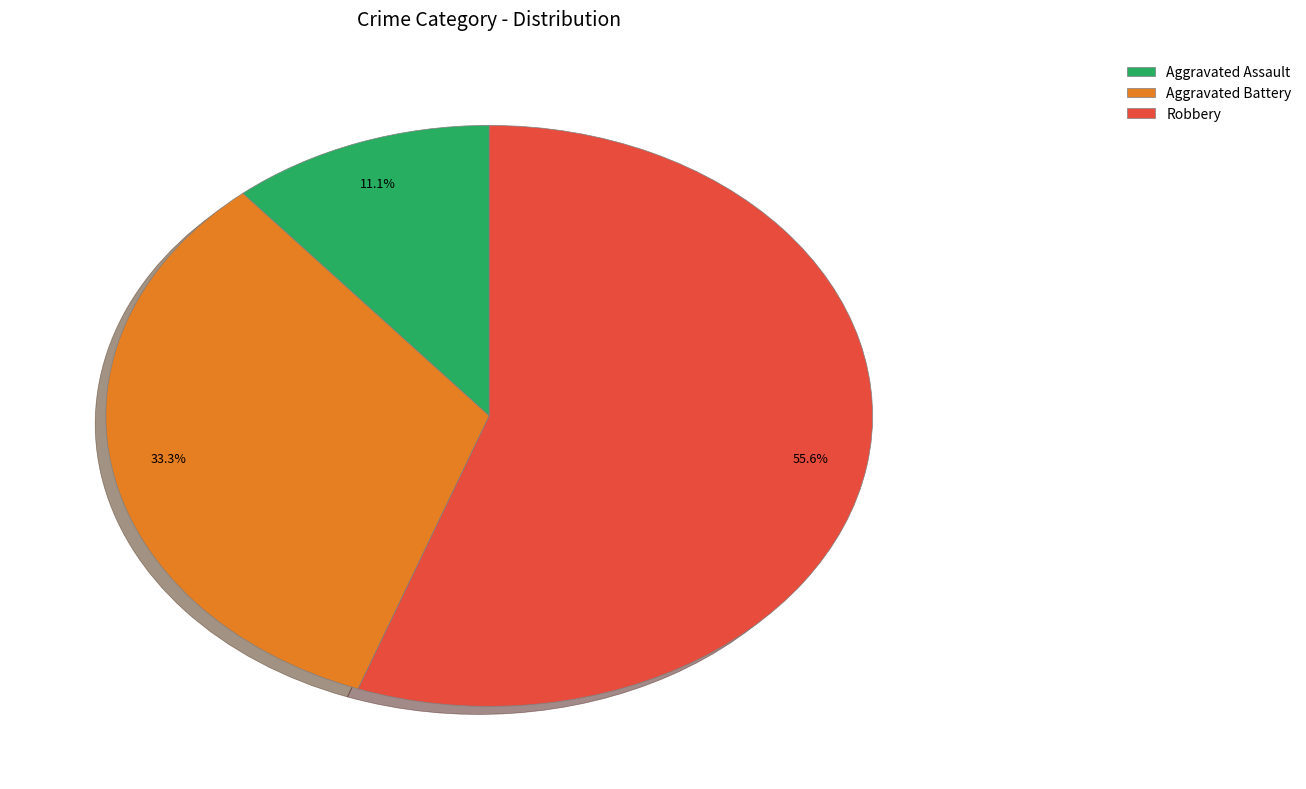

Which has a higher value, Robbery or Aggravated Battery?

Robbery